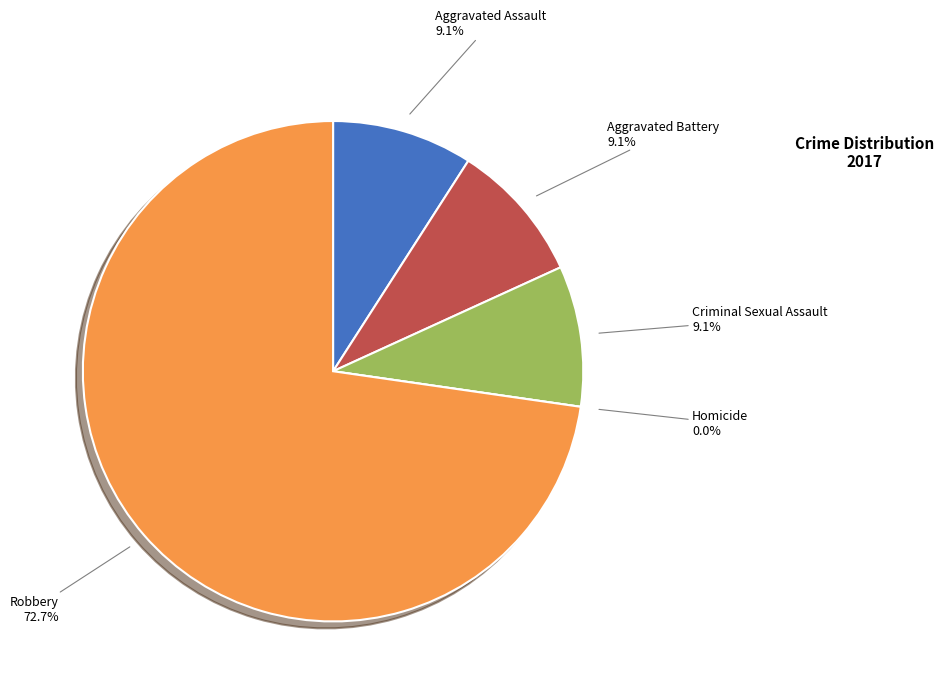

Is there any slice that represents more than half of the pie?

Yes